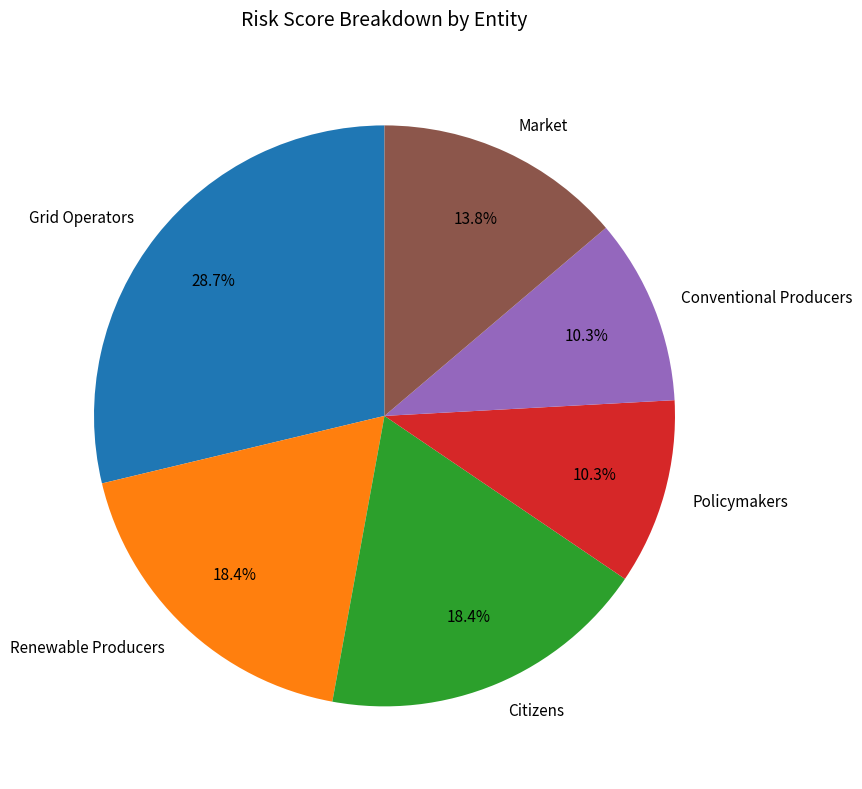

To the nearest percent, what is the difference between the largest and smallest slice percentages?

18%